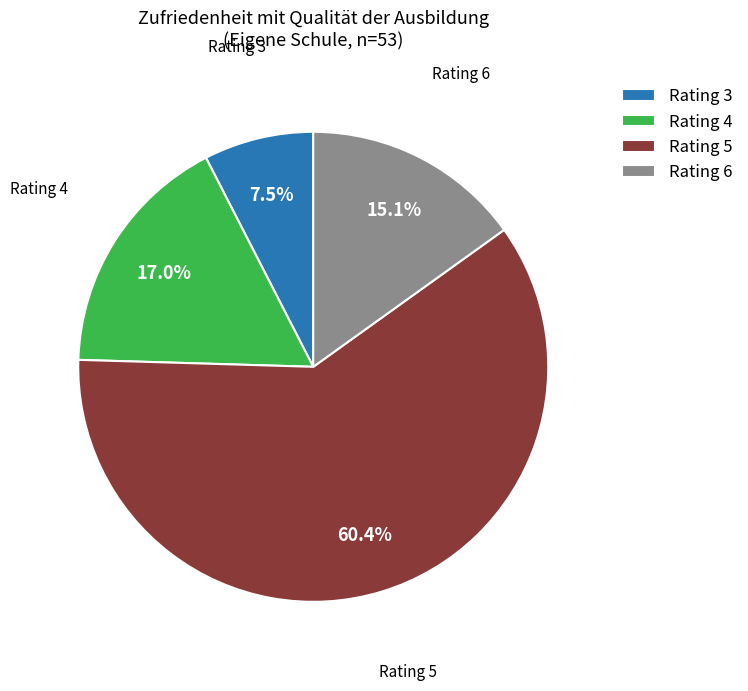

Which slice represents more than half of the pie?

Rating 5